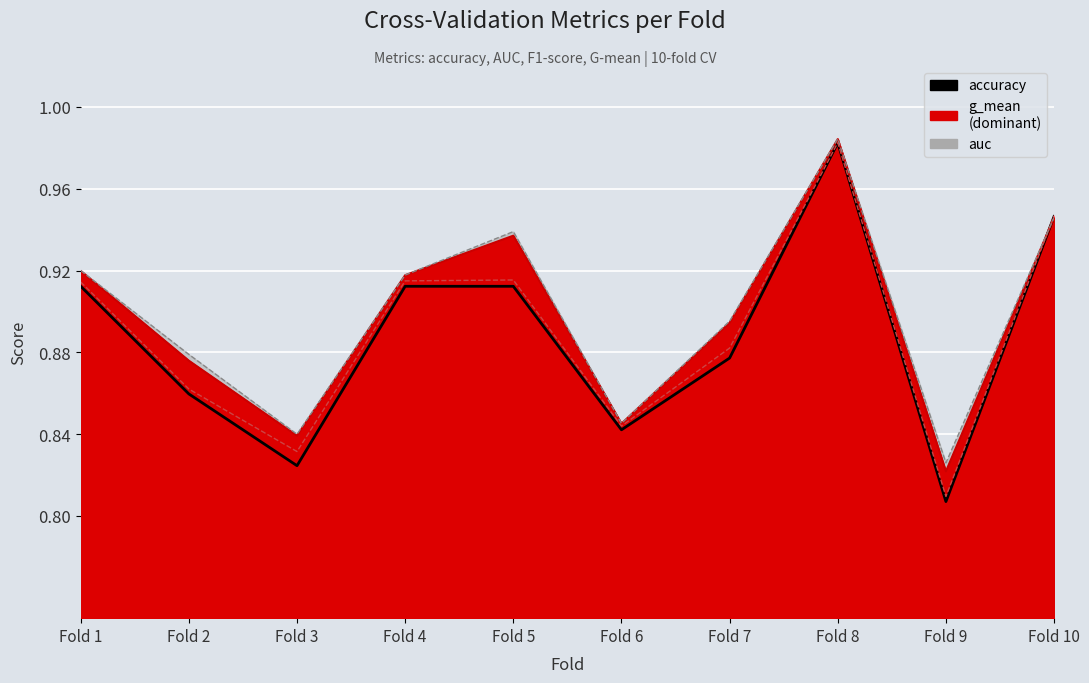

Rank the categories by value from lowest to highest.

Fold 9, Fold 3, Fold 6, Fold 2, Fold 7, Fold 1, Fold 4, Fold 5, Fold 10, Fold 8